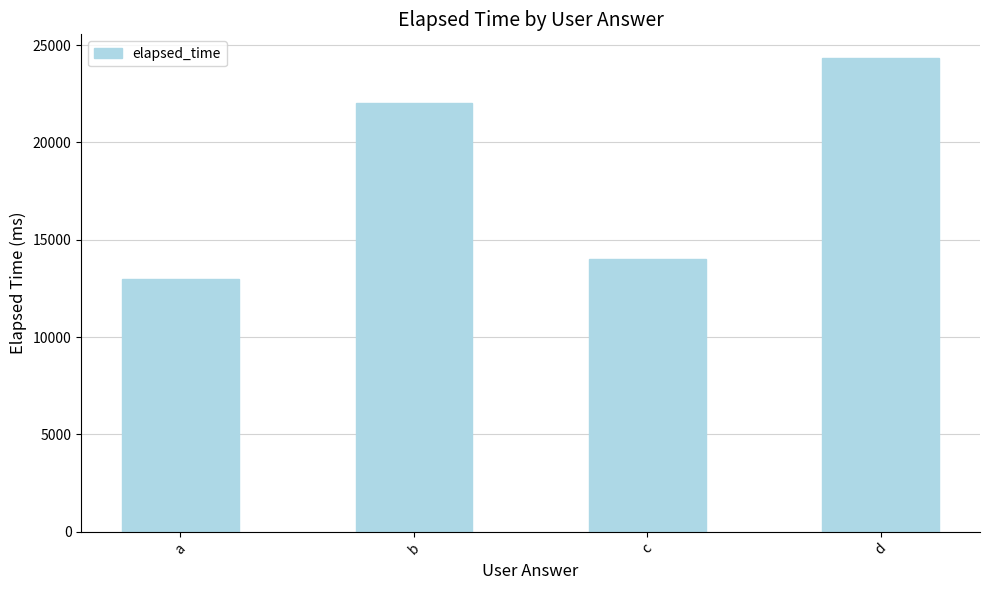

The value at b is 29406.2. True or false?

False